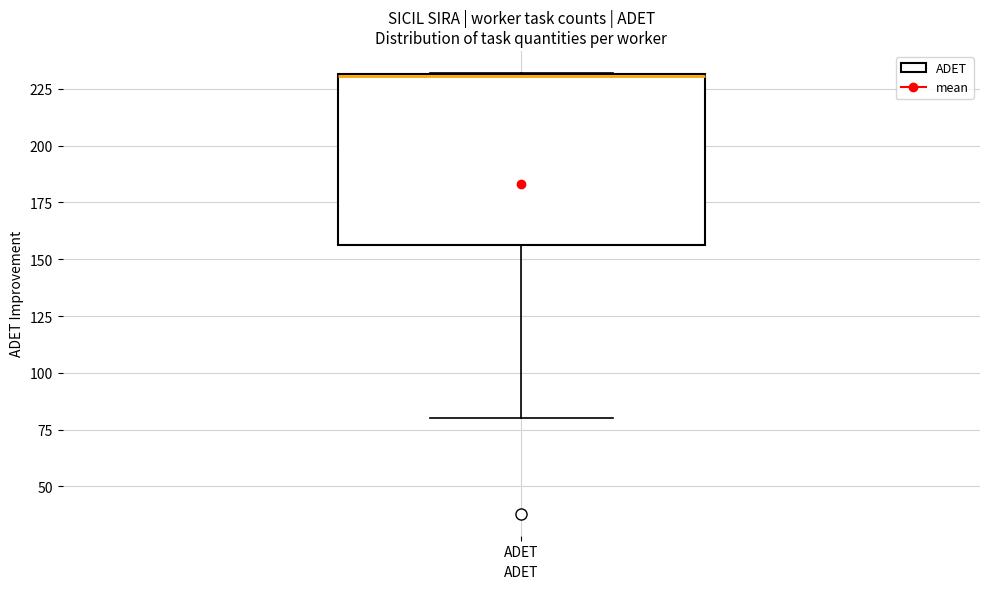

Transcribe this box plot: give where the median line is, the range the box spans, and where the two whiskers end, as read against the y-axis. The values are not printed on the chart, so give them approximately, as read against the axis.

median 230, box 155 to 230, whiskers 80 to 230